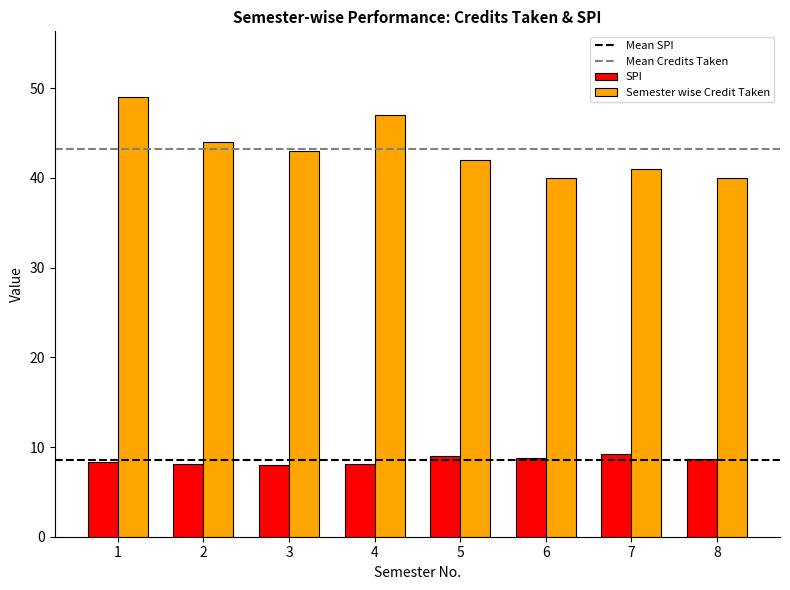

Which series has the widest spread of values?

Semester wise Credit Taken